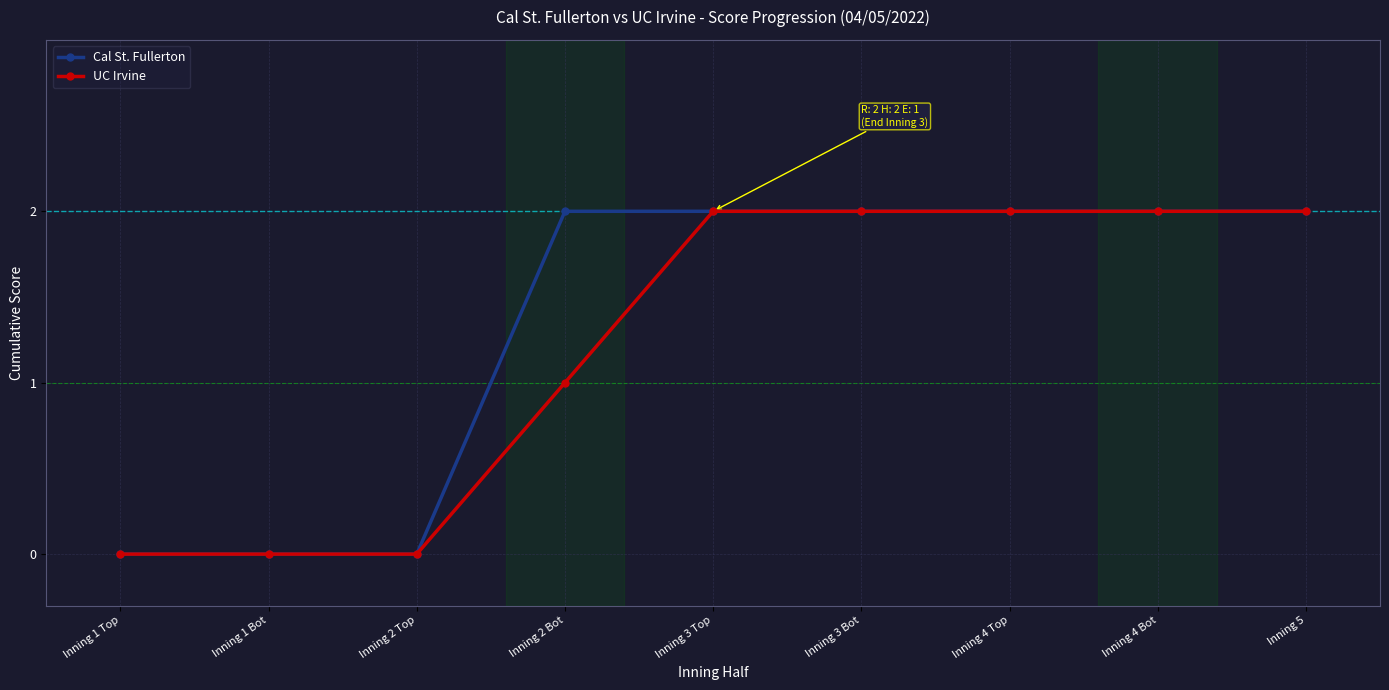

The value of Cal St. Fullerton at Inning 1 Bot is -1. True or false?

False